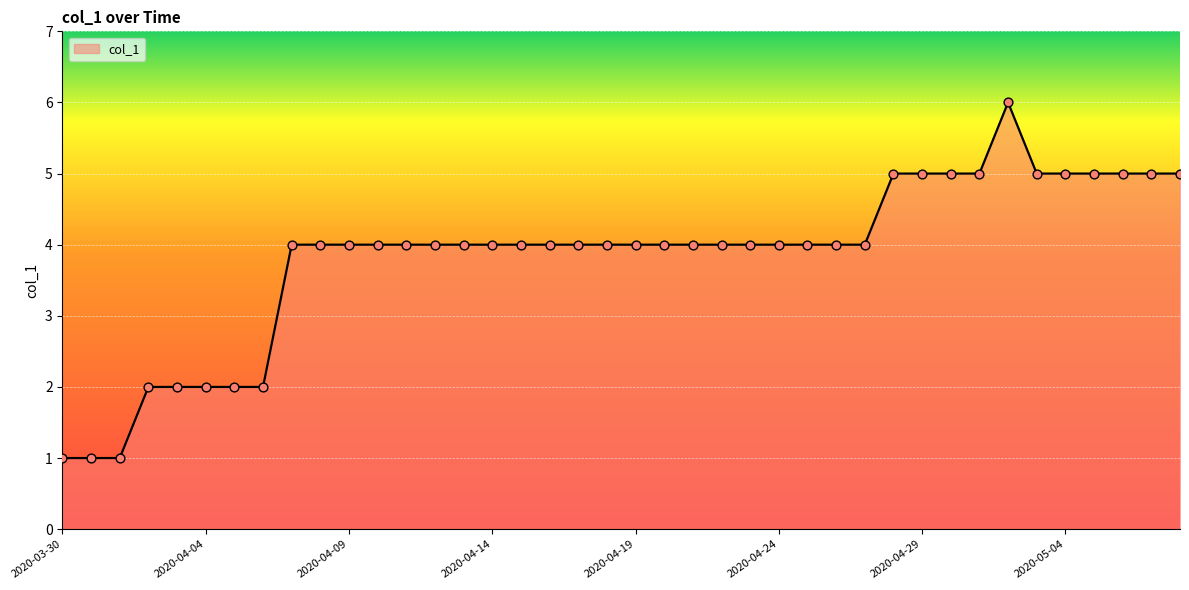

What is the maximum value shown in the chart?

6